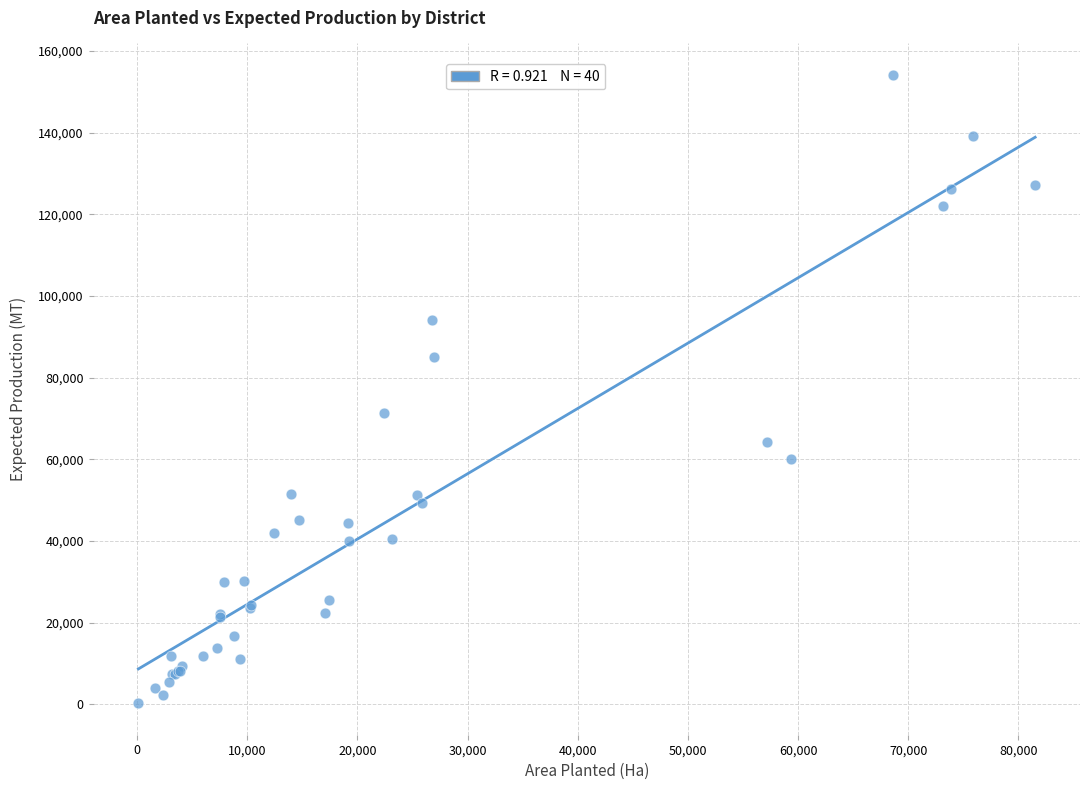

What Y value in the scatter plot is closest to 77227?

71256.6